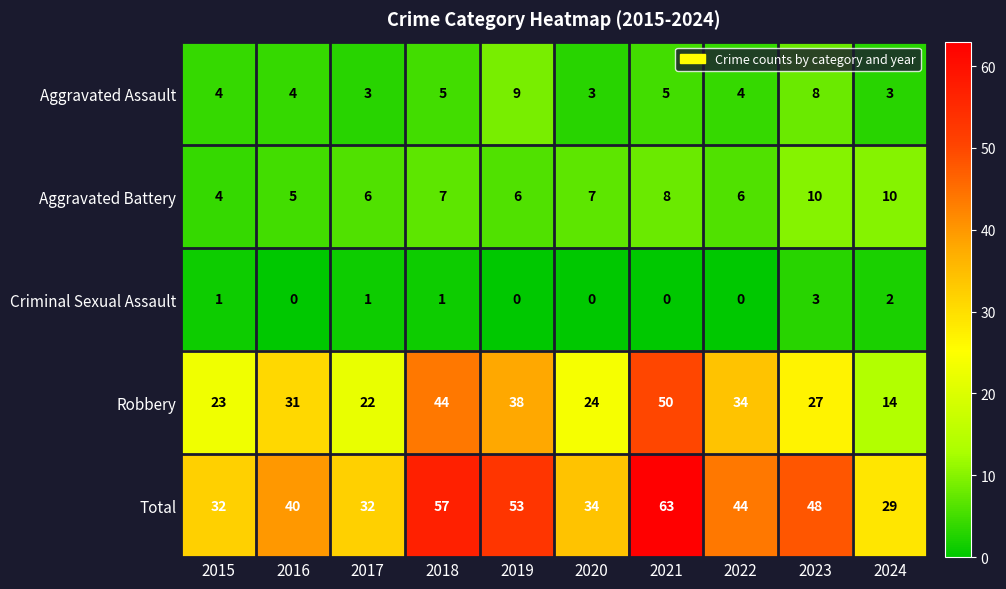

What is the lowest value of the Aggravated Assault series?

3